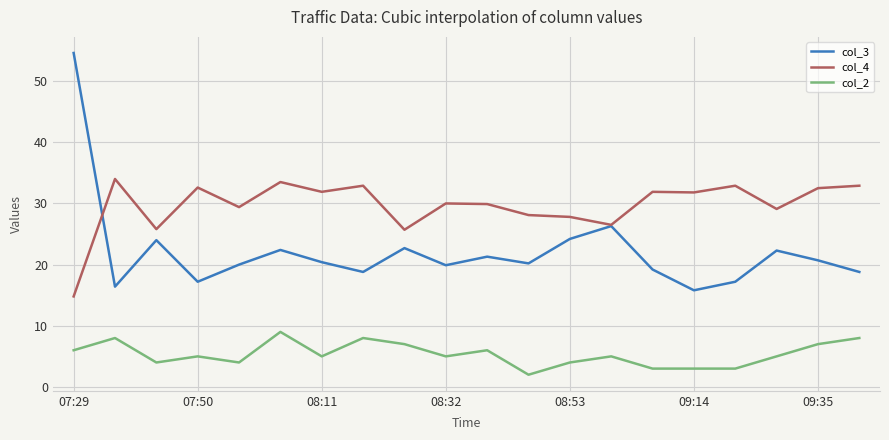

True or false: col_2 and col_4 intersect in this chart.

False